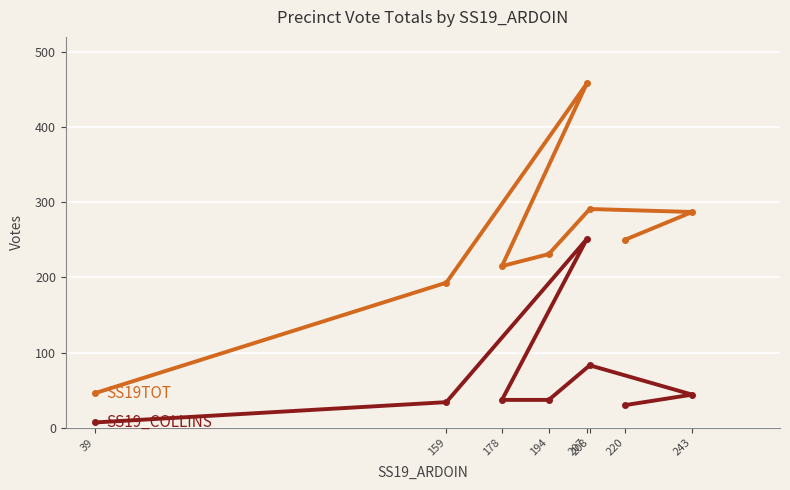

Rank the series by their average value, from lowest to highest.

SS19_COLLINS, SS19TOT